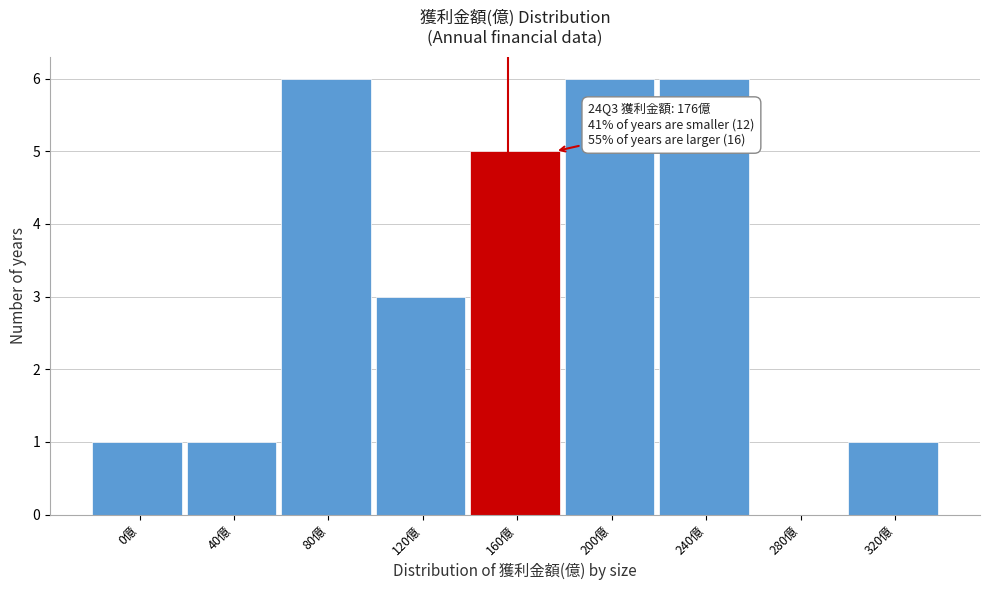

Reading left to right, extract all data points from this chart.

0億=1	40億=1	80億=6	120億=3	160億=5	200億=6	240億=6	280億=0	320億=1